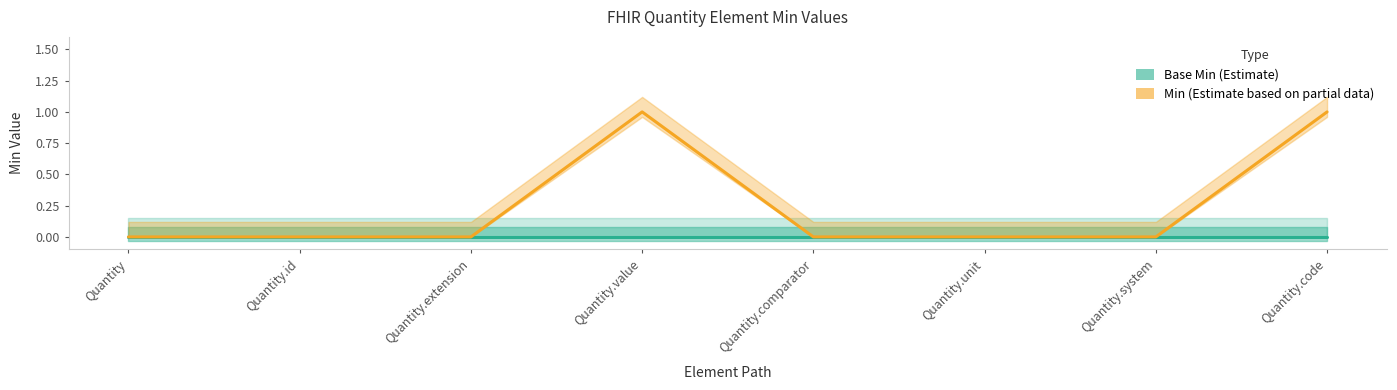

What is the label of the 1st point from the right?

Quantity.code